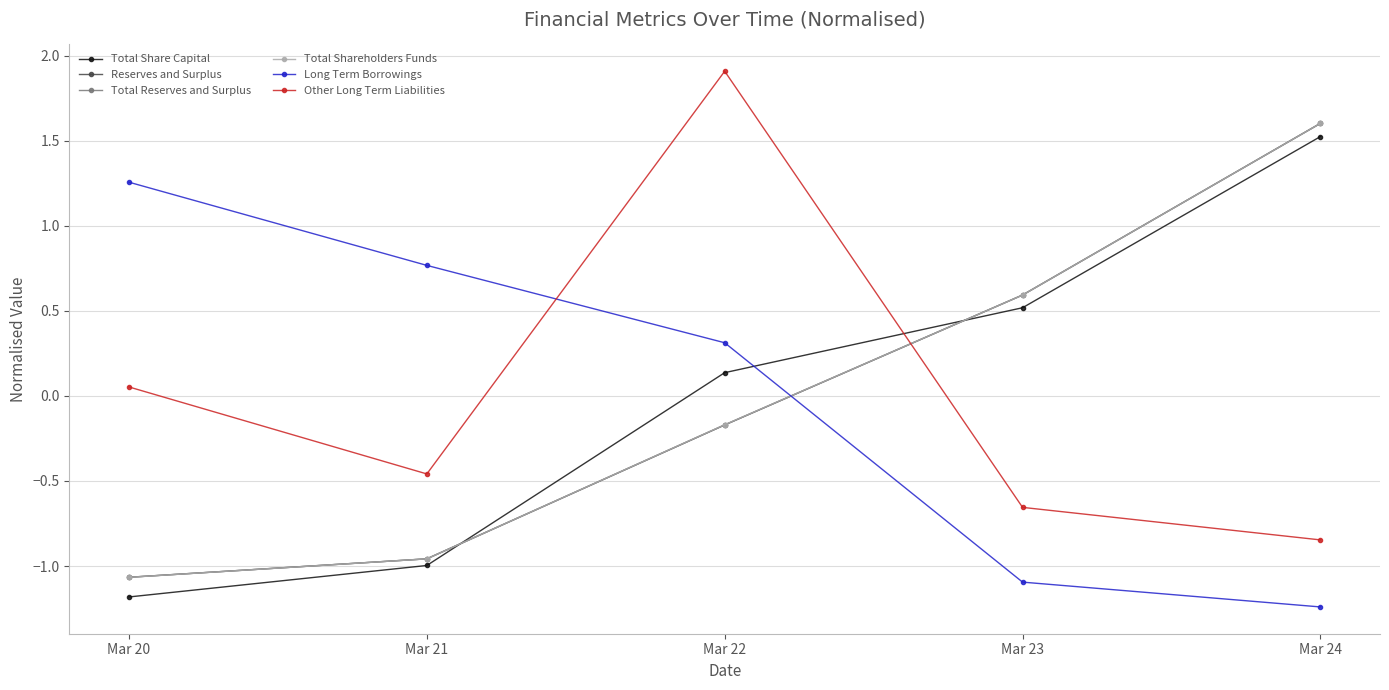

How many intersections are there between Long Term Borrowings and Reserves and Surplus?

1